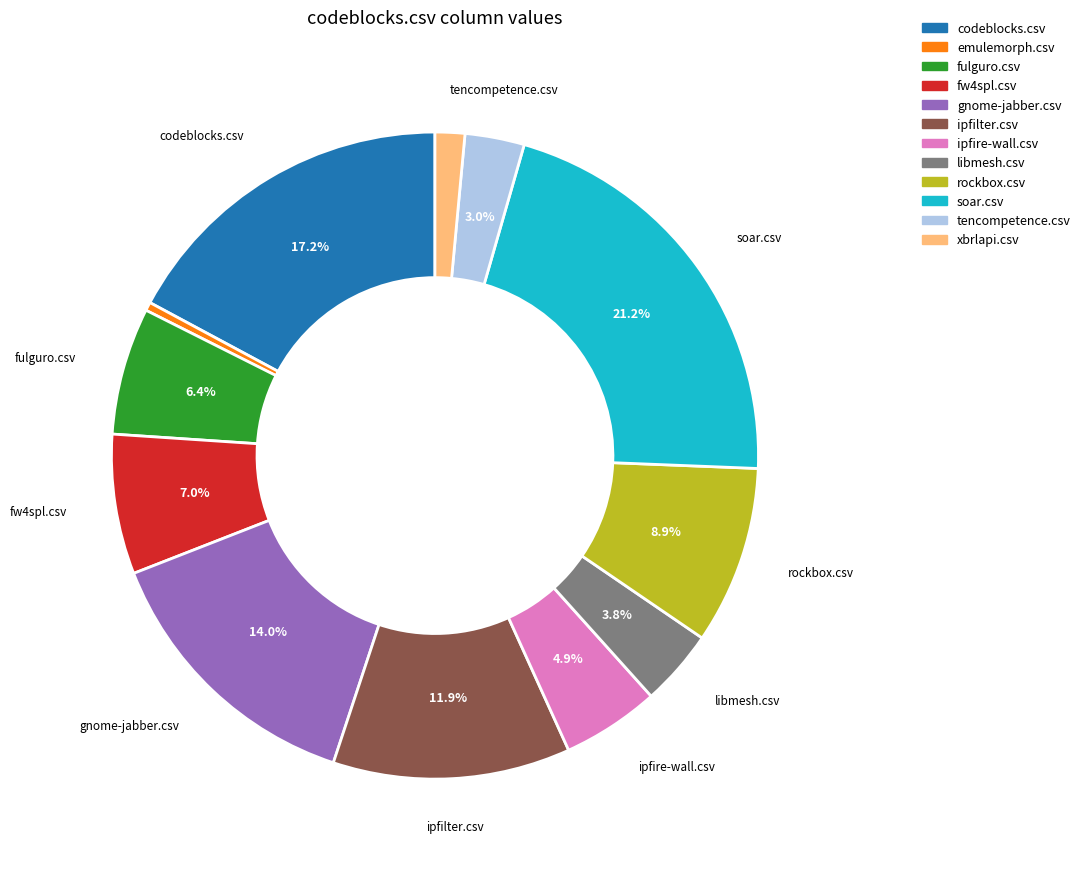

To the nearest percent, what portion does libmesh.csv represent?

4%